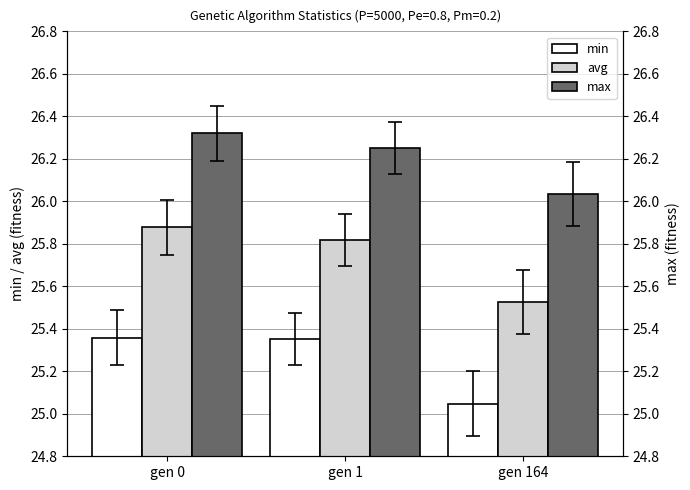

True or false: avg has a value of 25.5 at gen 164.

True